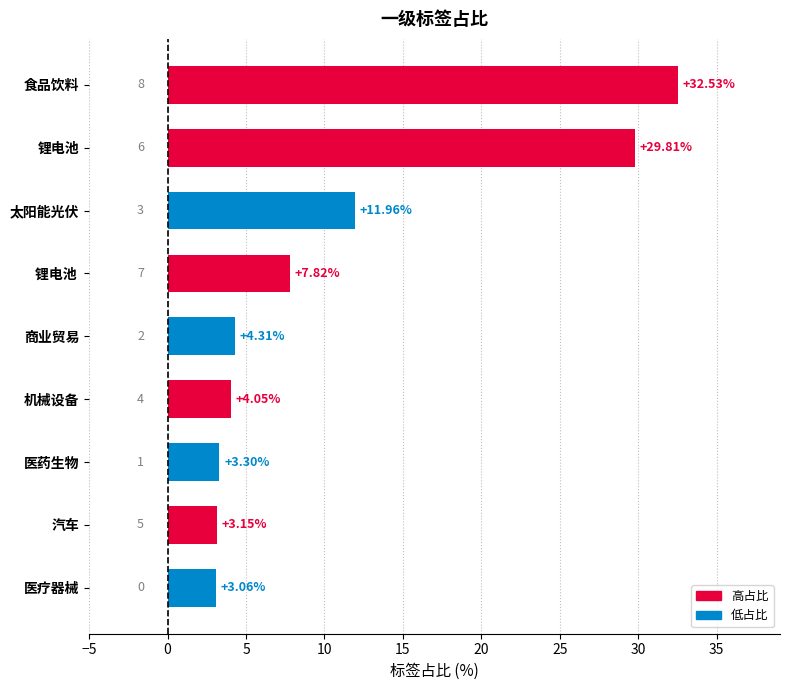

What is the average value?

11.1